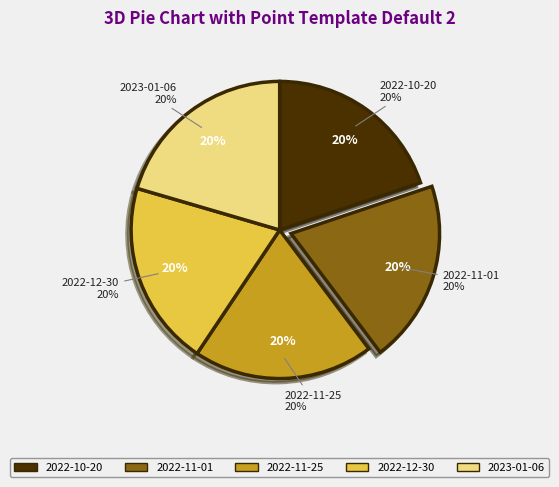

How many segments does this pie chart have?

5